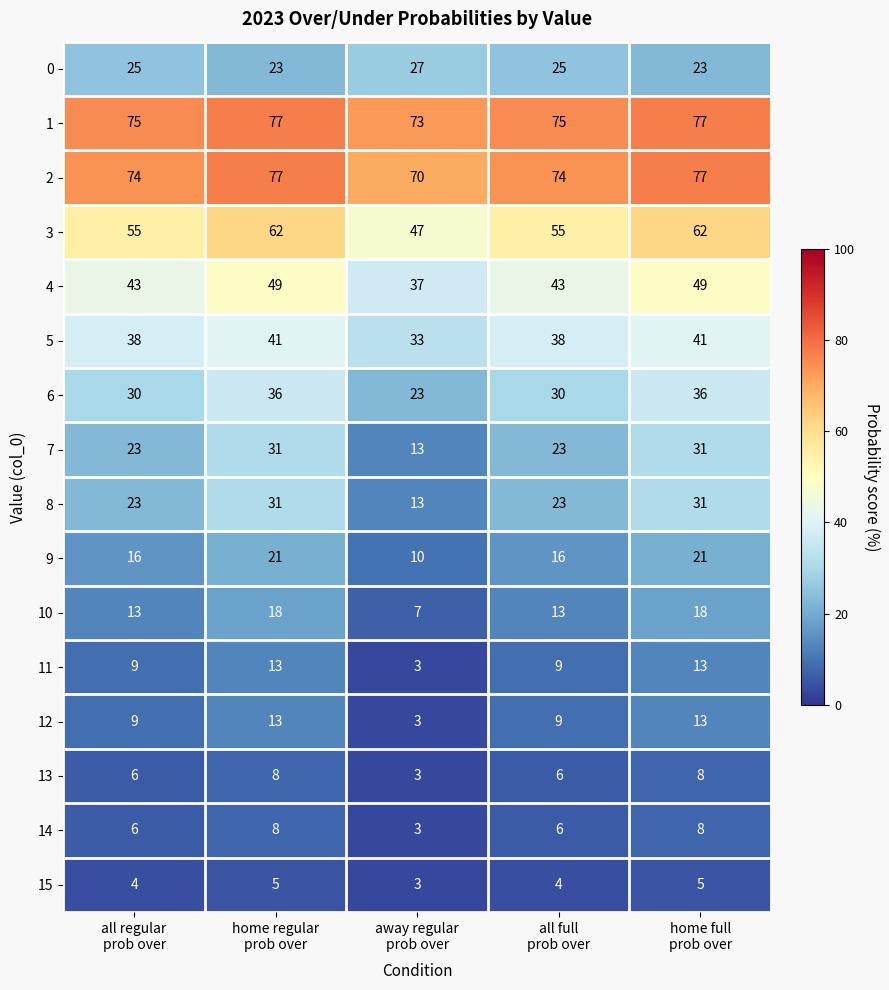

What is the total value across all series at away regular
prob over?

368